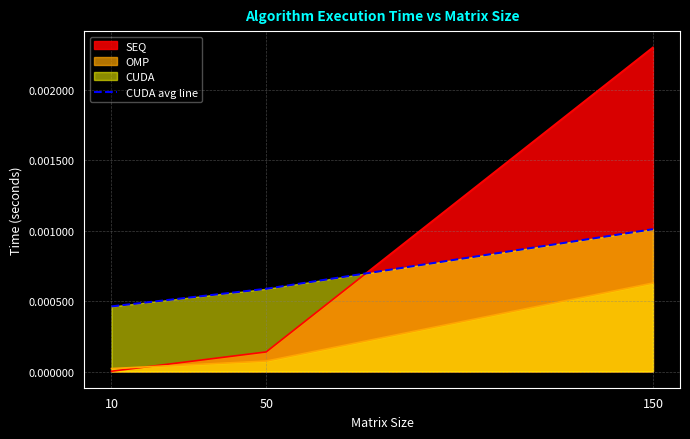

True or false: the data shows 0.0 at 150.

True